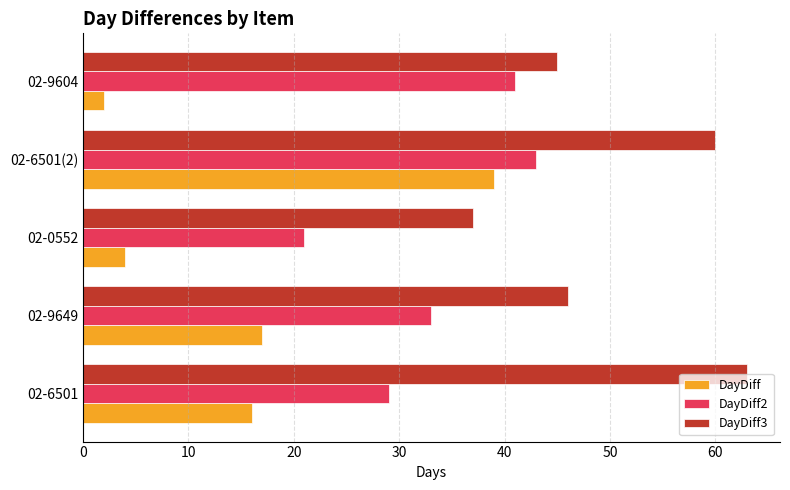

At how many categories does at least one series exceed 32?

5